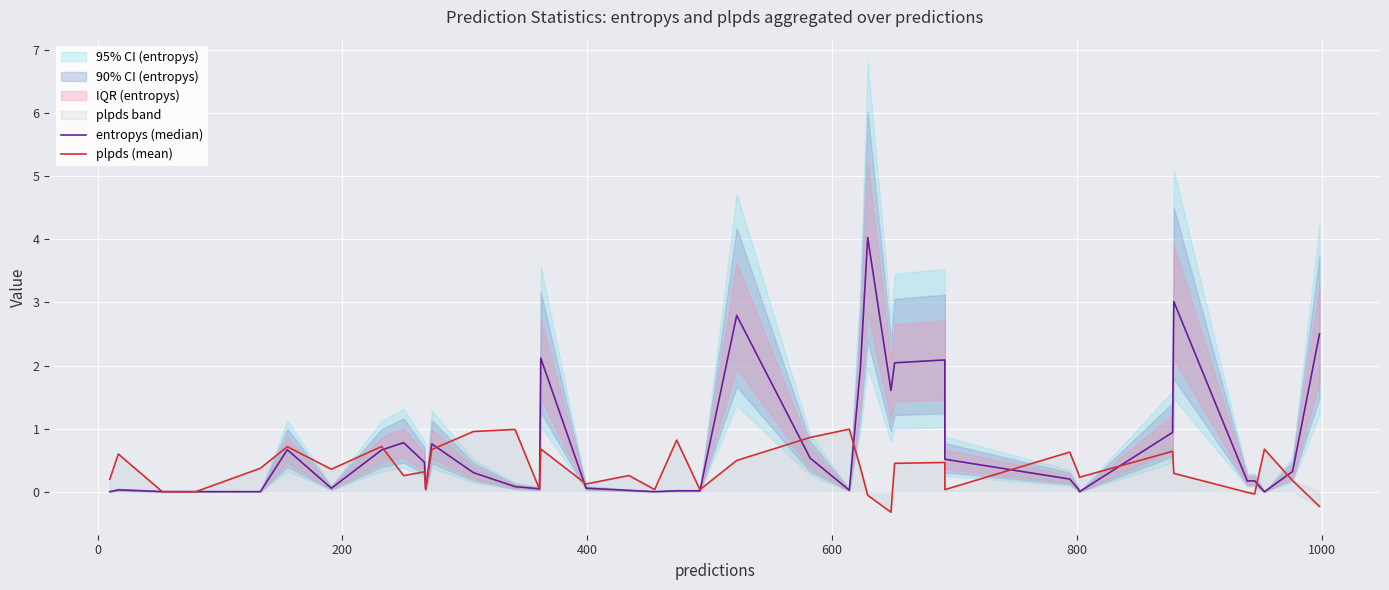

Is the value of plpds (mean) at 32 greater than the value of entropys (median) at 31?

Yes